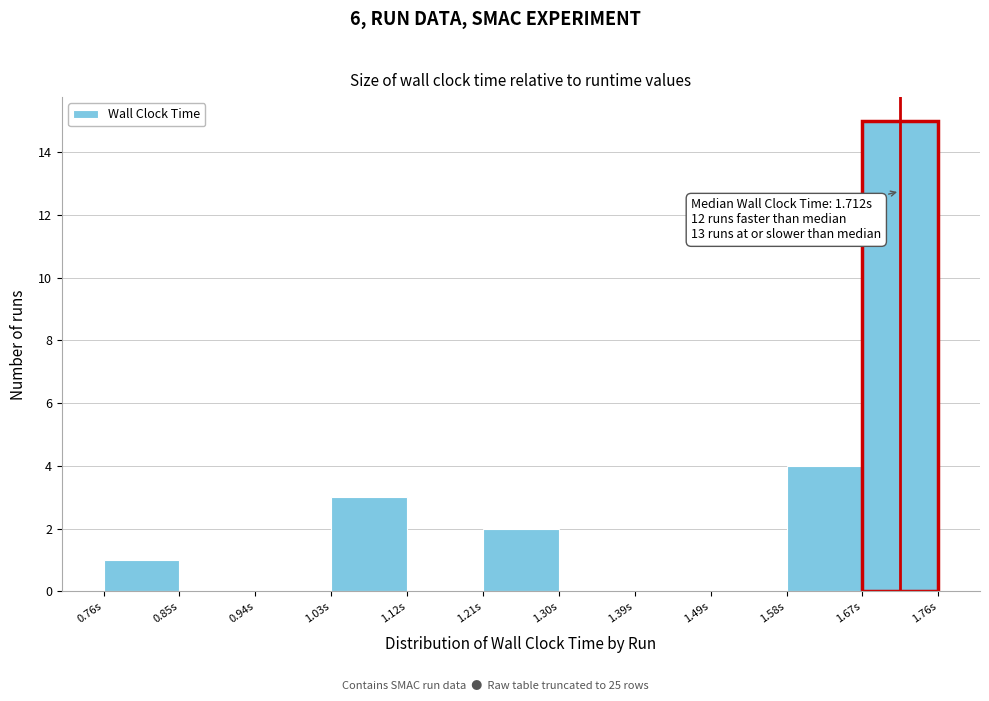

Which range on the x-axis has the tallest bar?

1.67 to 1.76